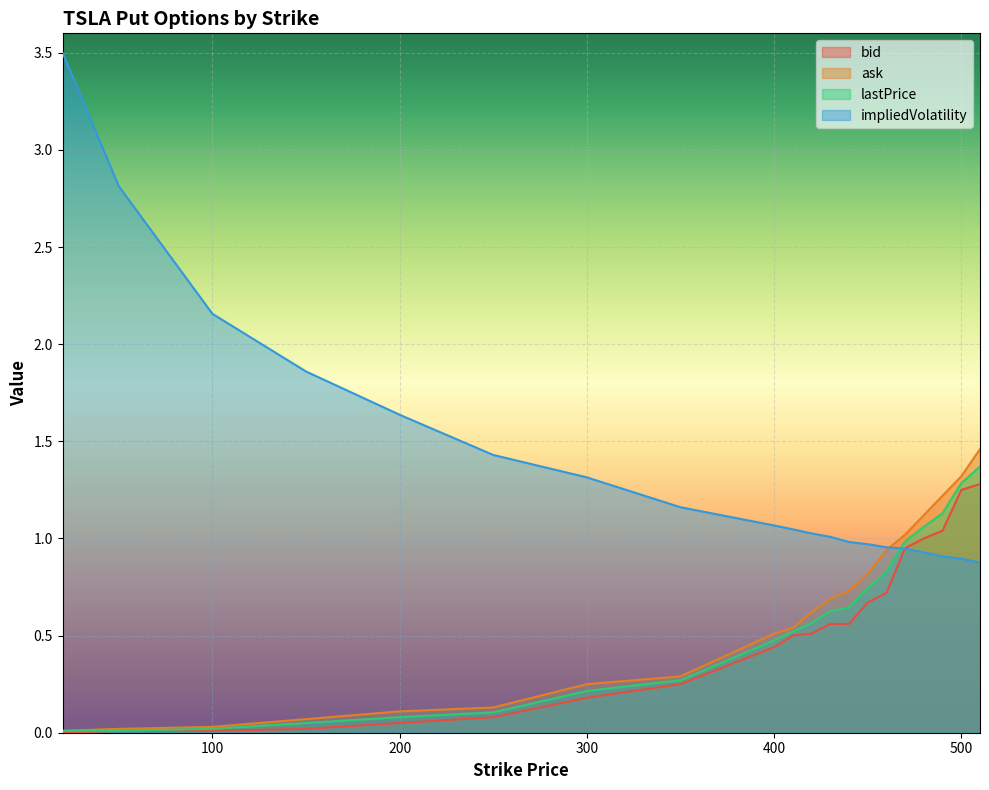

At which category is the sum across all series the highest?

510